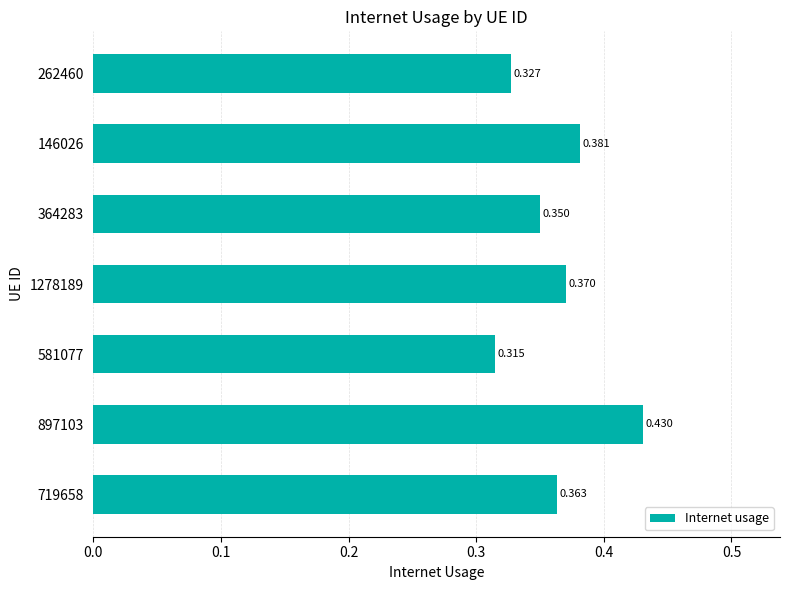

At which category does the chart reach its peak across all series?

897103